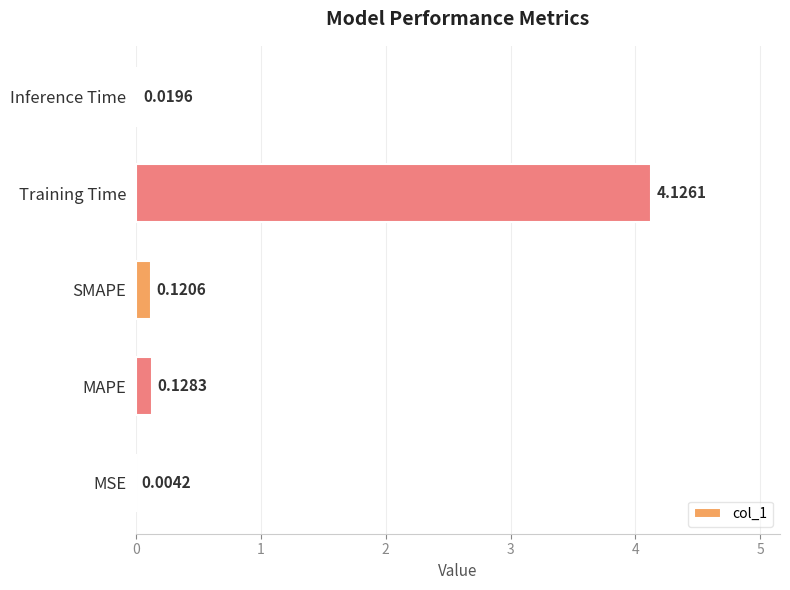

At which label is the value closest to 2?

MAPE